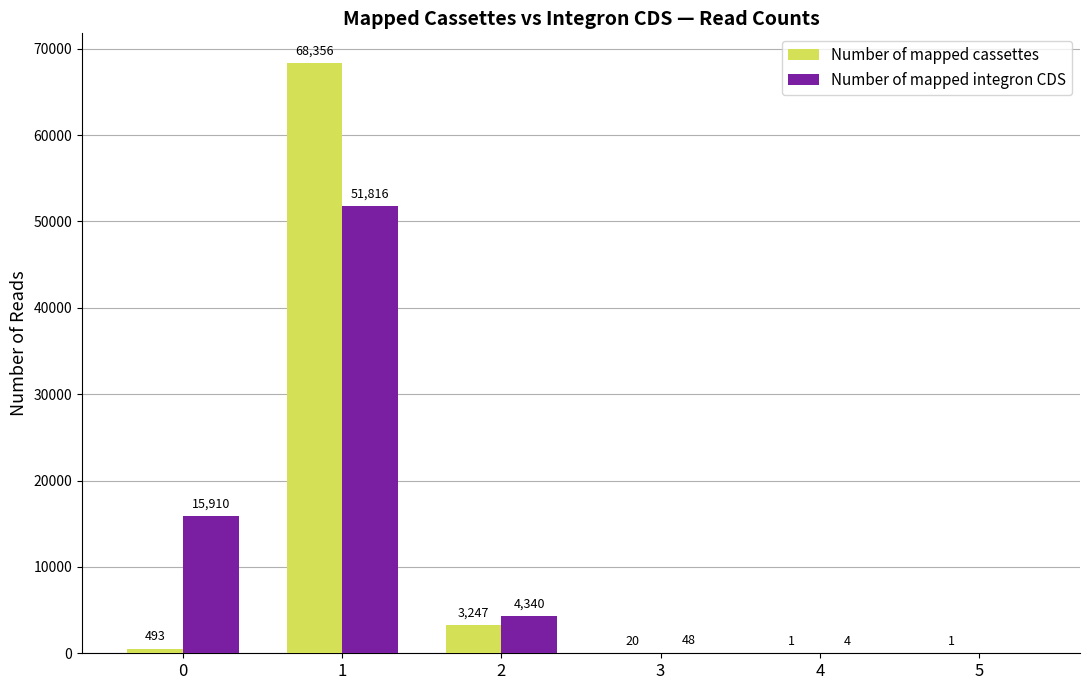

Are the bars grouped side by side (vs. stacked)?

Yes